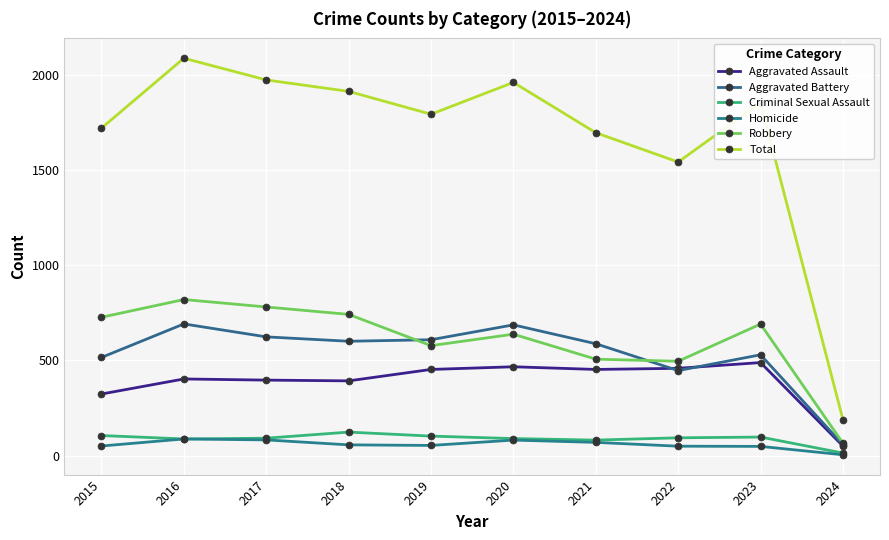

True or false: Robbery and Aggravated Assault intersect in this chart.

False